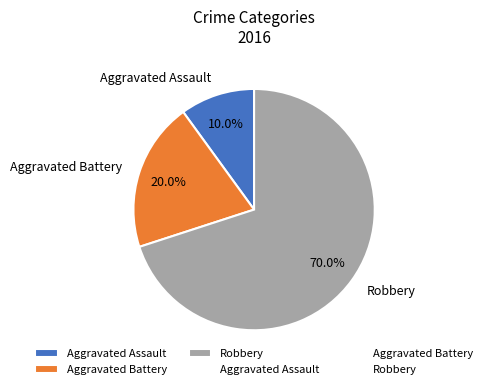

To the nearest percent, what is the difference between the Aggravated Battery and Aggravated Assault slice percentages?

10%